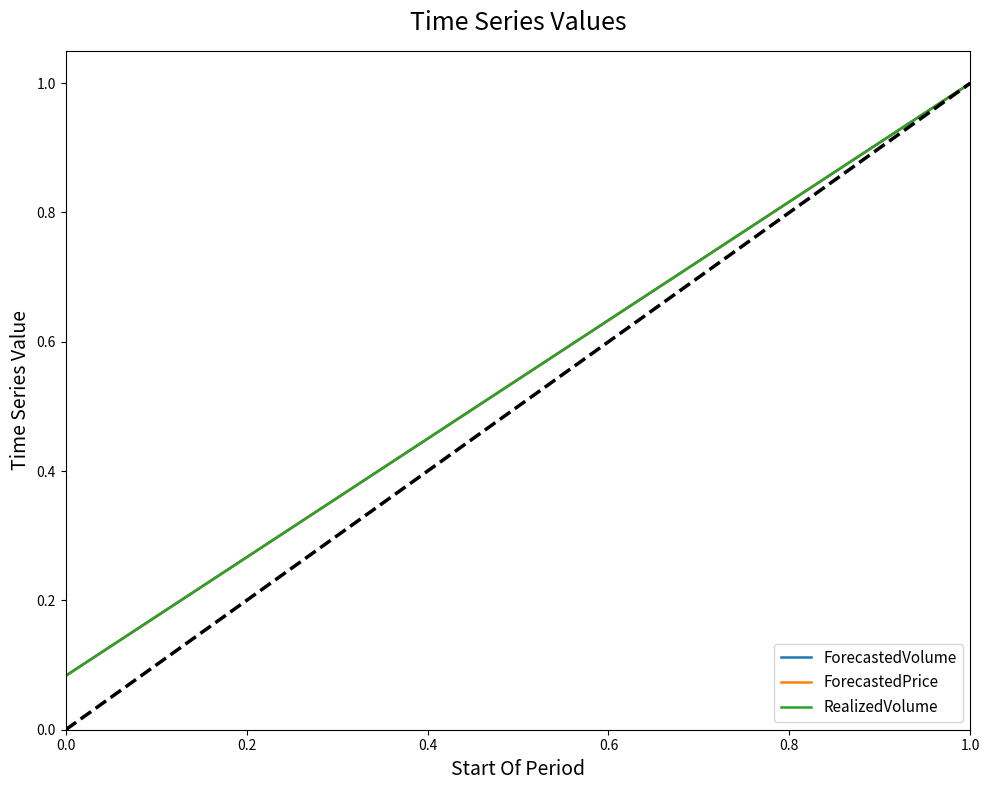

Does the chart have visible grid lines?

No